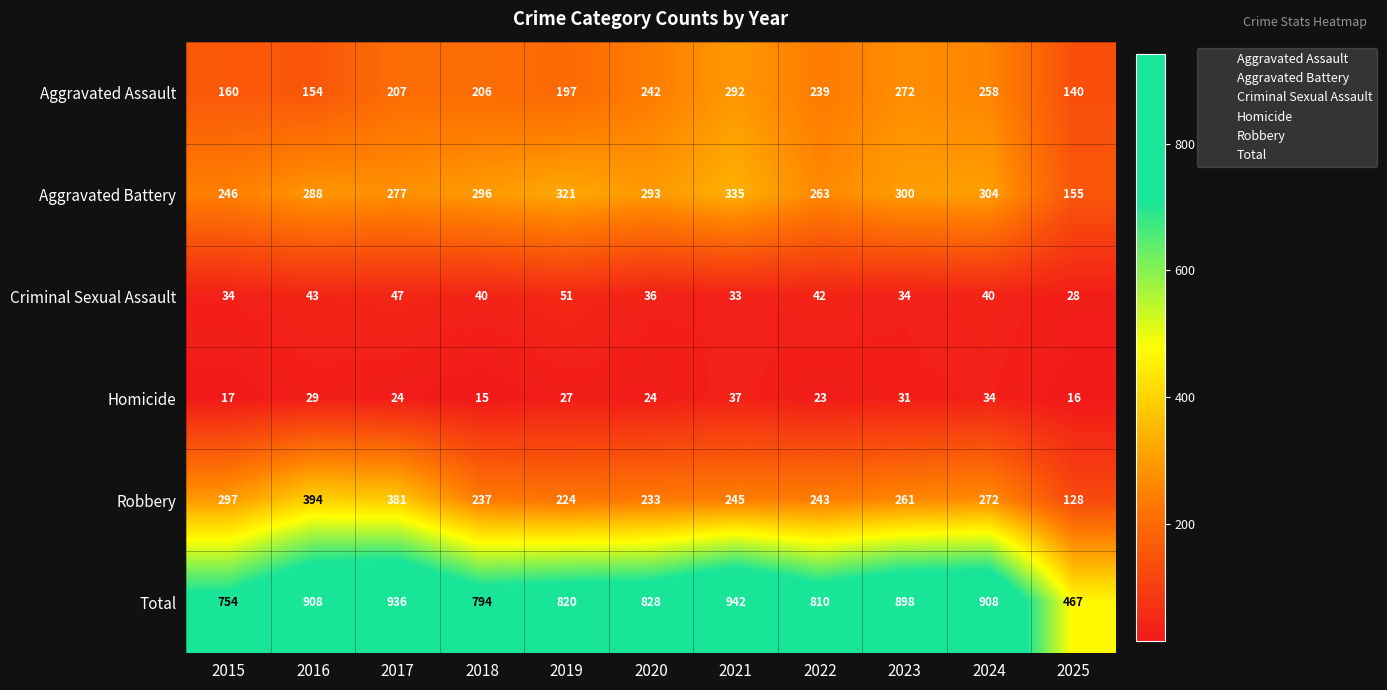

At which label does Total first exceed 828?

2016